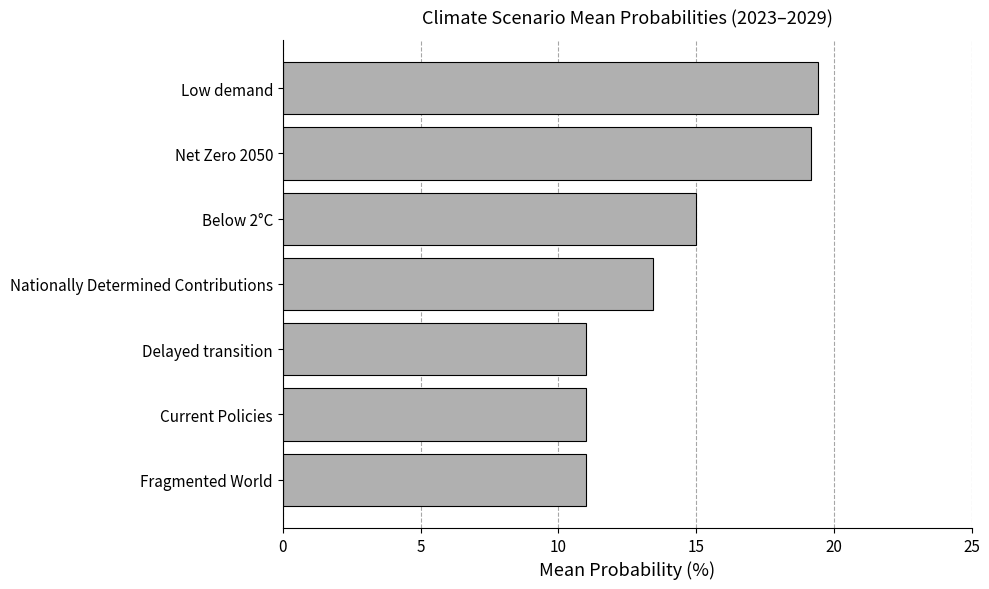

What is the smallest value displayed?

11.0